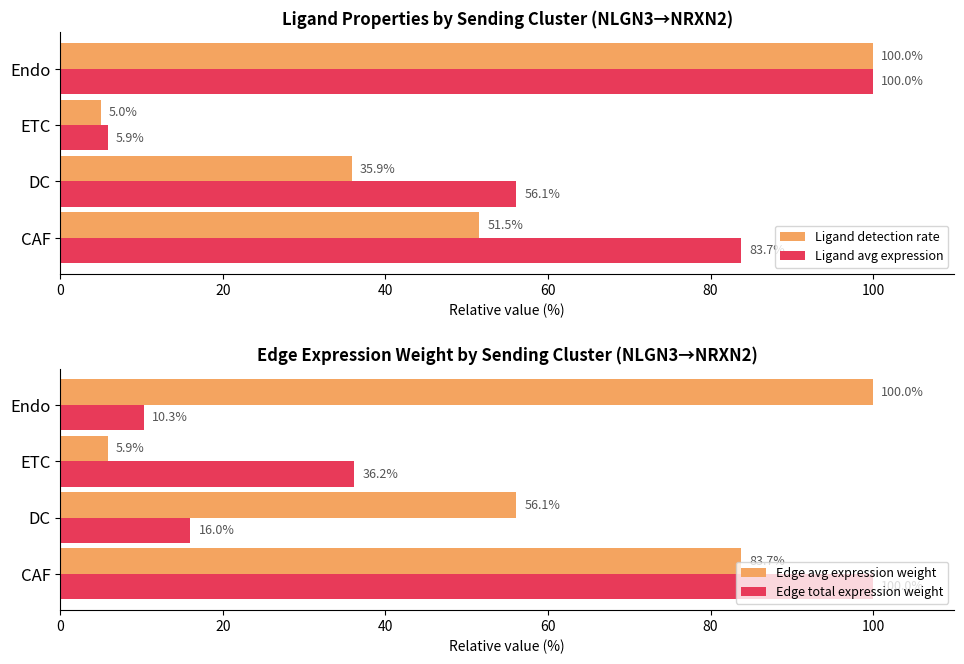

What is the lowest value of the Ligand avg expression series?

5.9